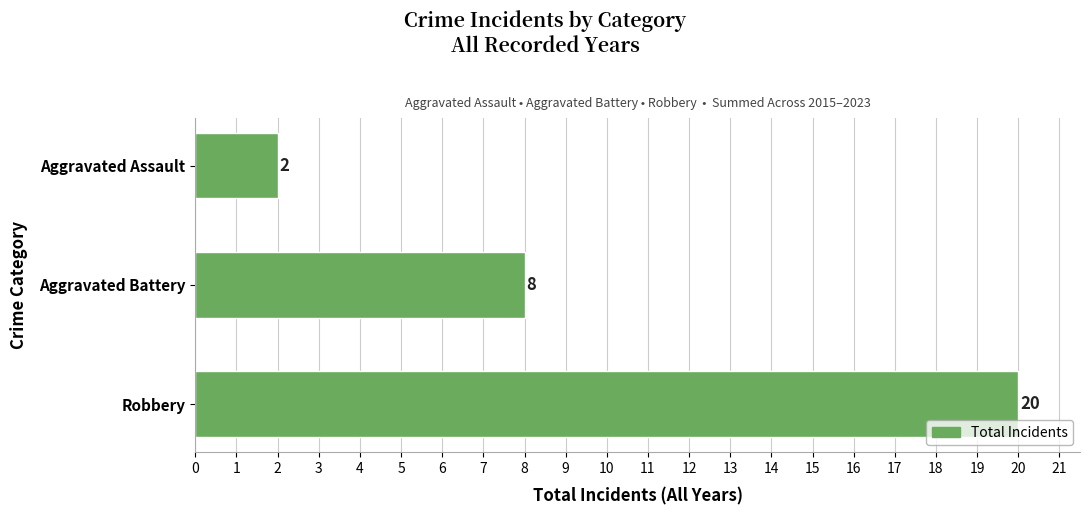

Reading bottom to top, extract all data points from this chart.

Robbery=20	Aggravated Battery=8	Aggravated Assault=2